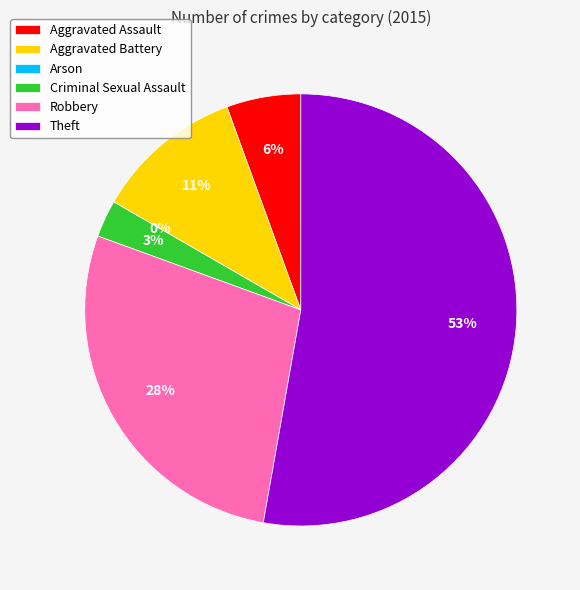

Which category has the biggest portion of the pie?

Theft